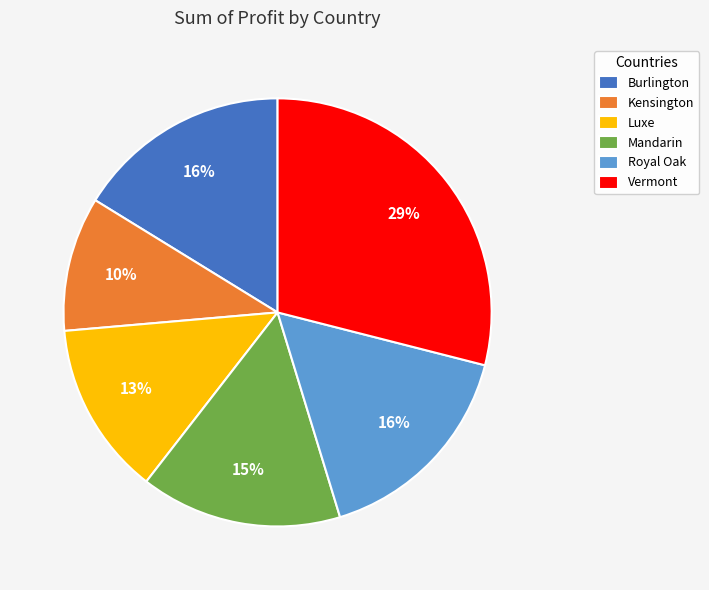

The Burlington slice represents 10% of the pie. True or false?

False